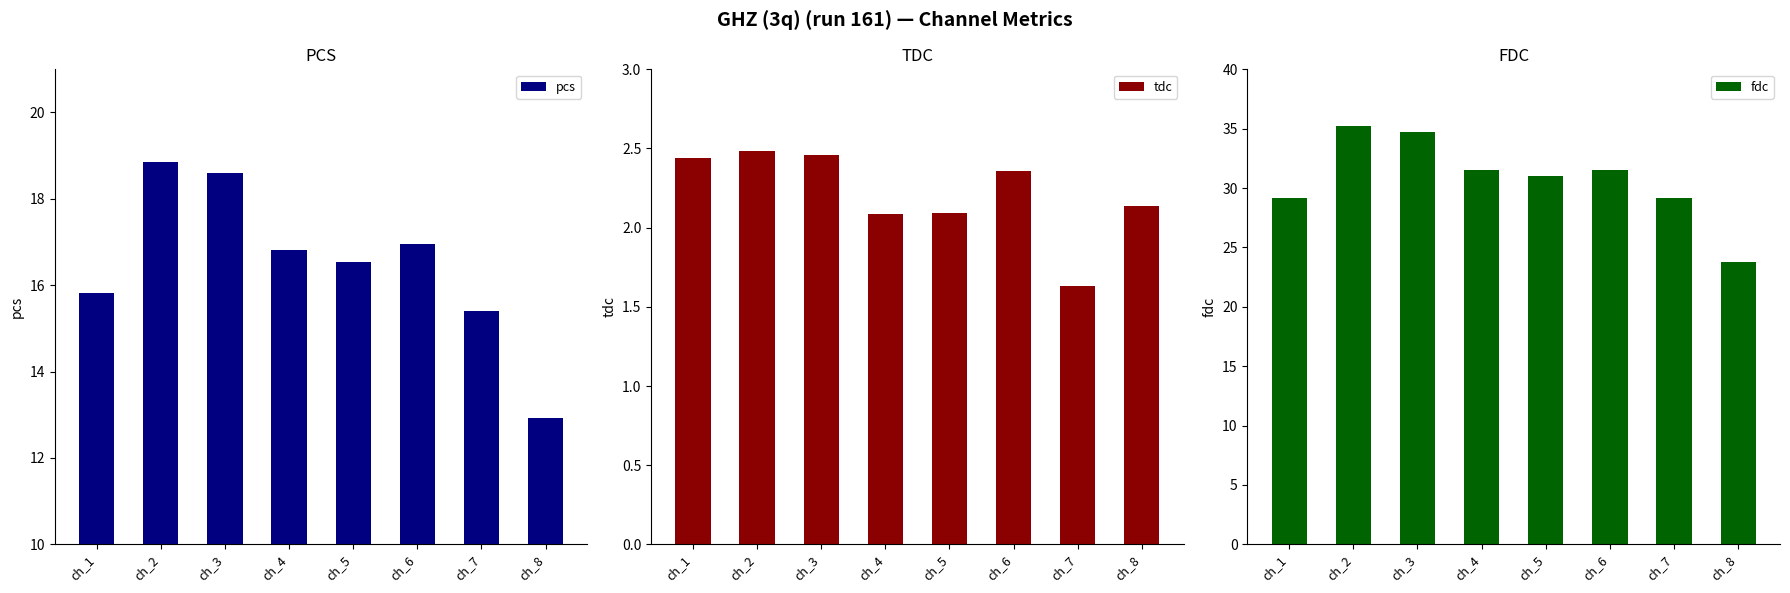

Reading right to left, extract all data points from this chart.

pcs: 12.9	15.4	17.0	16.5	16.8	18.6	18.9	15.8
tdc: 2.1	1.6	2.4	2.1	2.1	2.5	2.5	2.4
fdc: 23.7	29.2	31.5	31.0	31.5	34.8	35.2	29.2